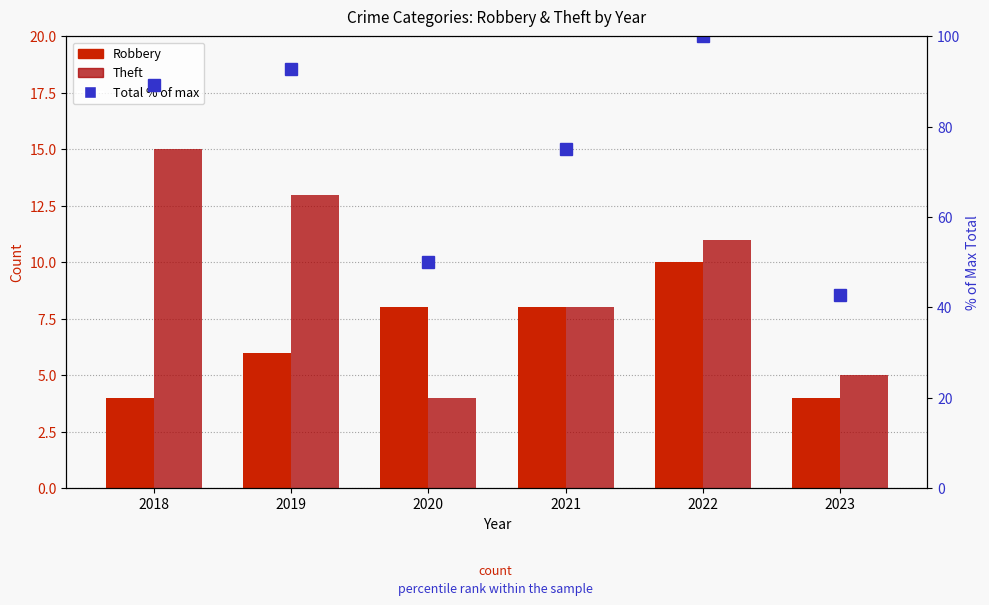

Where does the Robbery series first go above 8?

2022